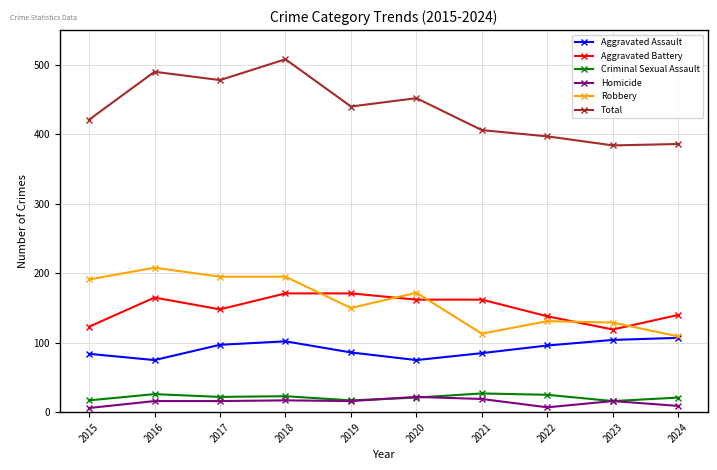

Which series has the largest total across all categories?

Total